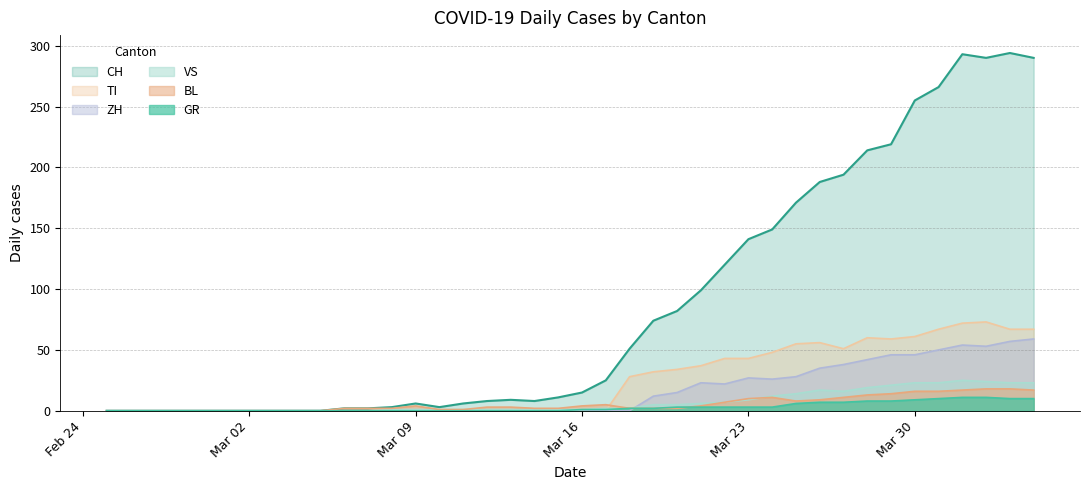

How many distinct data groups are displayed?

6